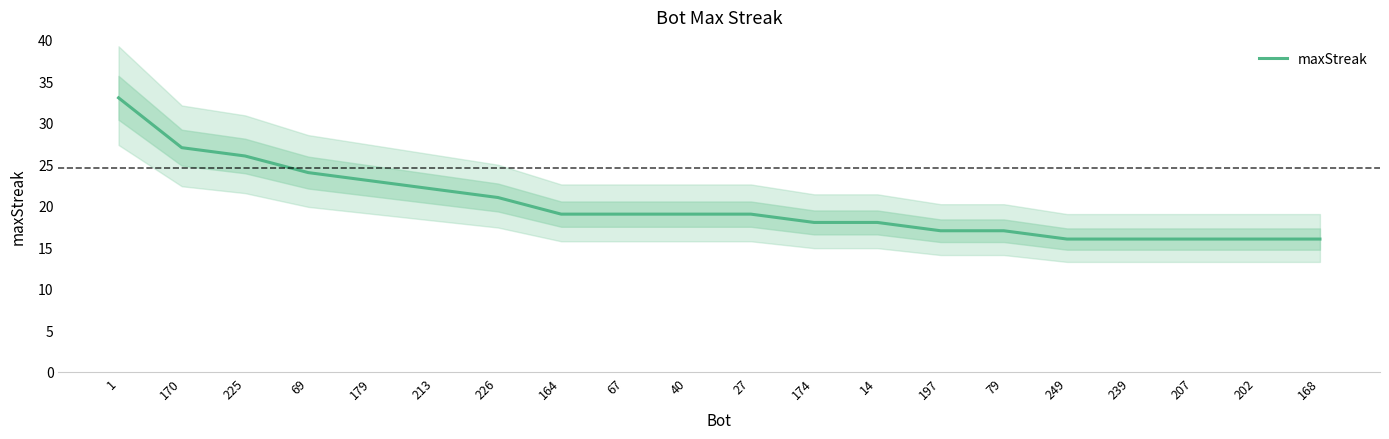

What is the ratio of the value at 67 to the value at 170?

0.7